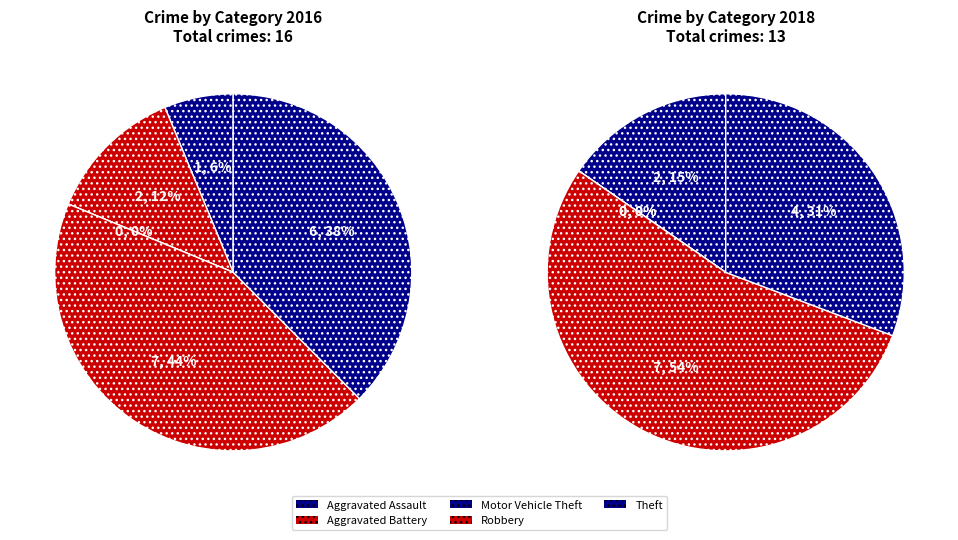

Which slice is the largest?

Robbery